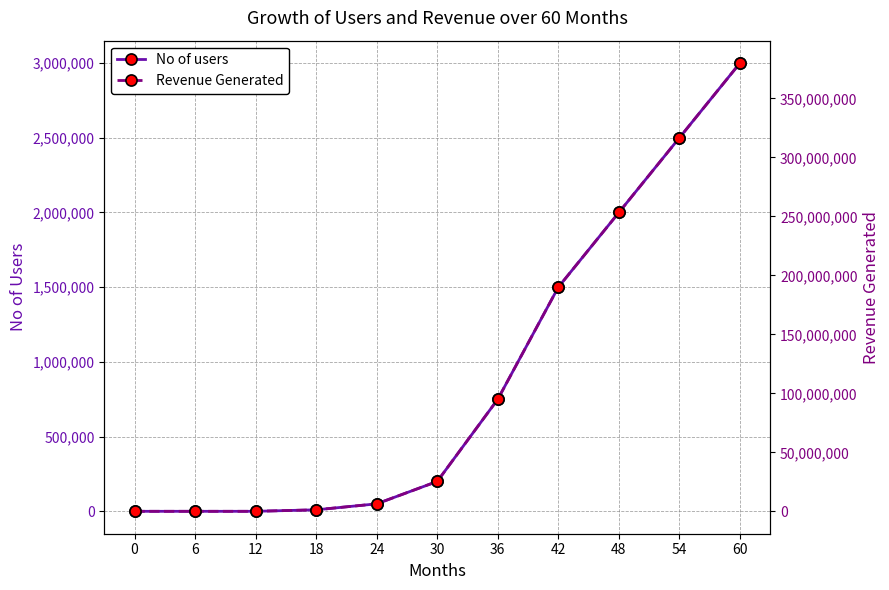

Rank the series by their average value, from lowest to highest.

No of users, Revenue Generated